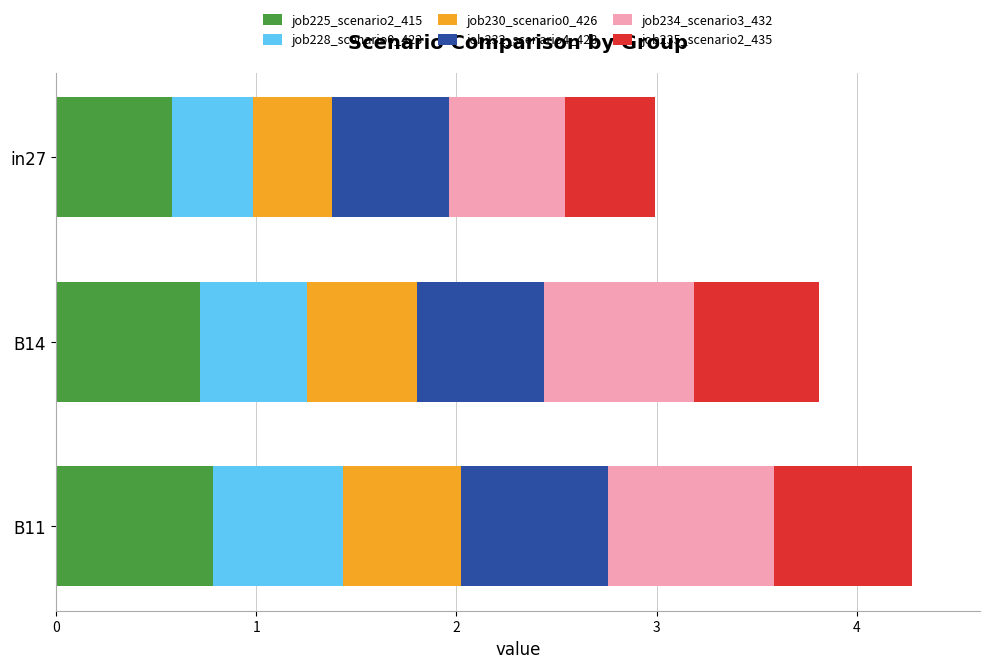

What is the maximum value for job225_scenario2_415?

0.8